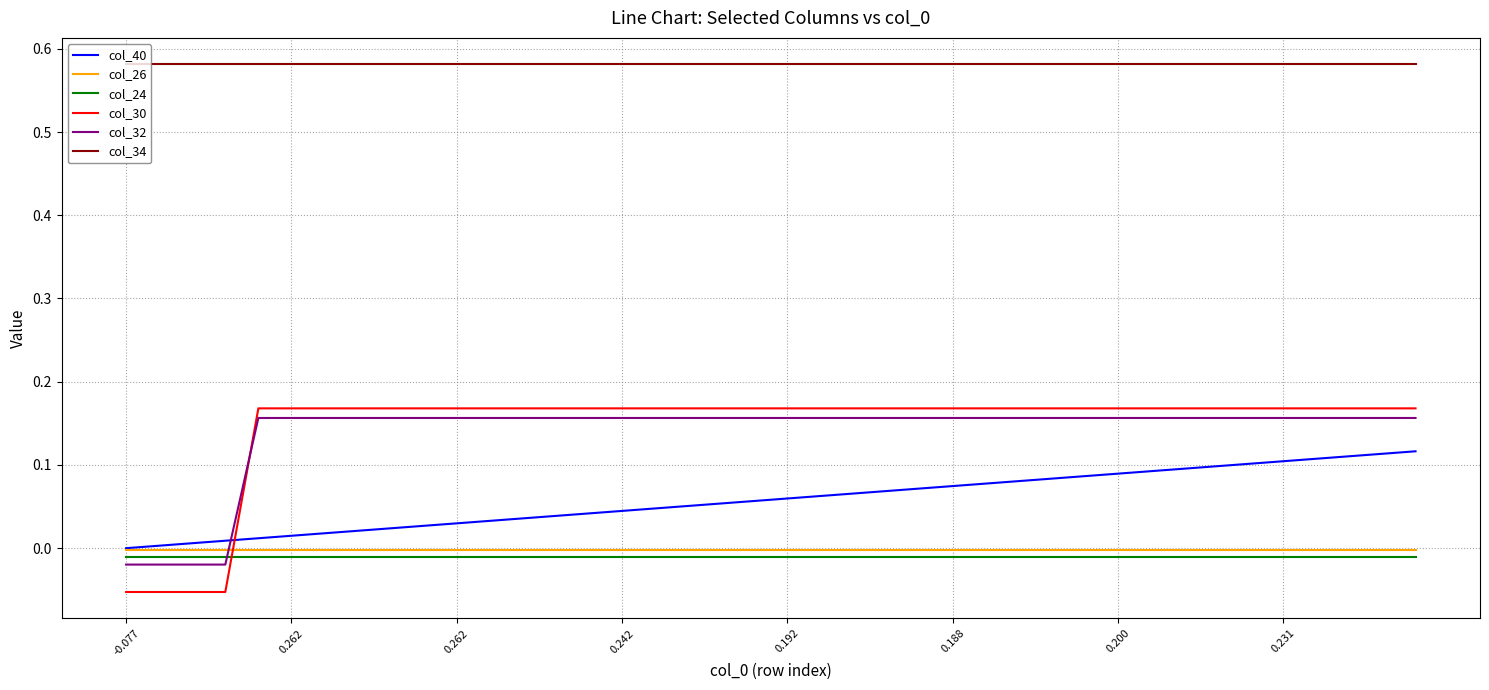

True or false: col_34 and col_30 intersect in this chart.

False